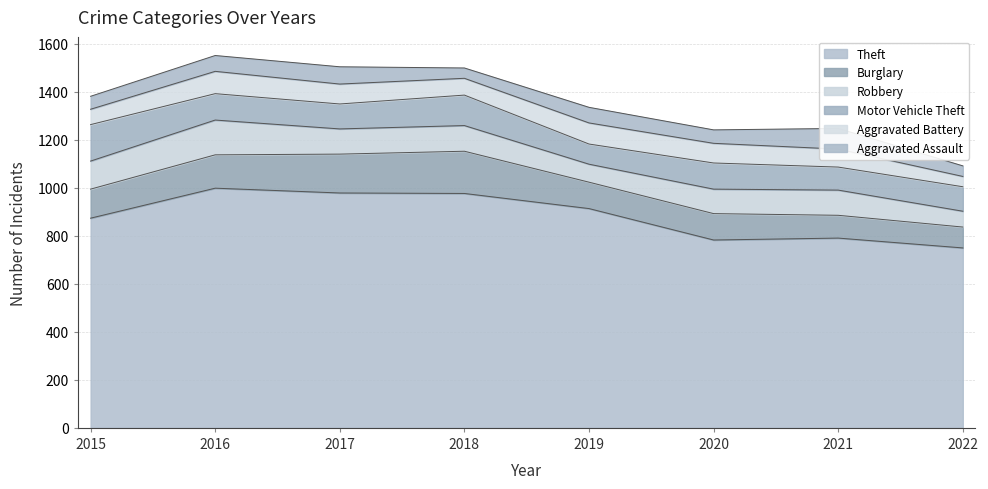

The value of Aggravated Assault at 2021 is 86. True or false?

True